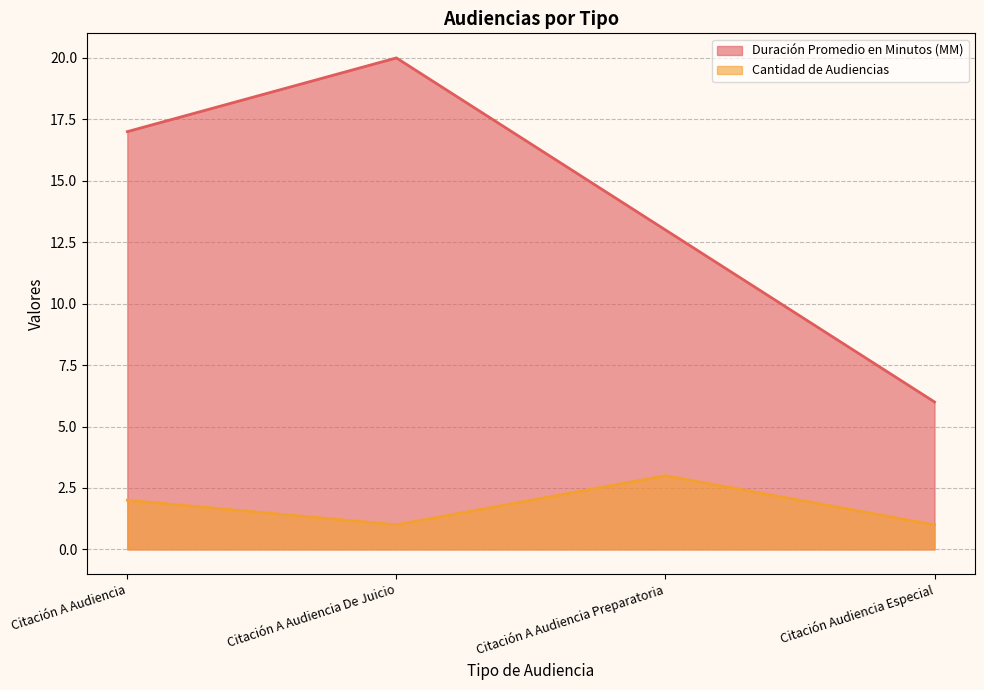

How many categories are shown in the chart?

4